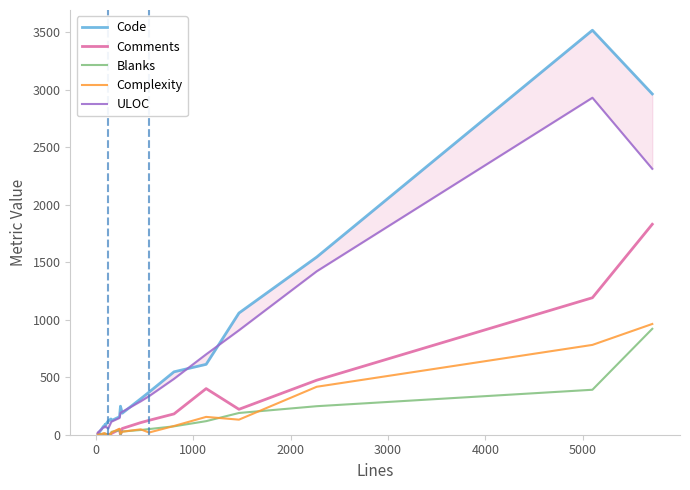

Which series has the widest spread of values?

Code